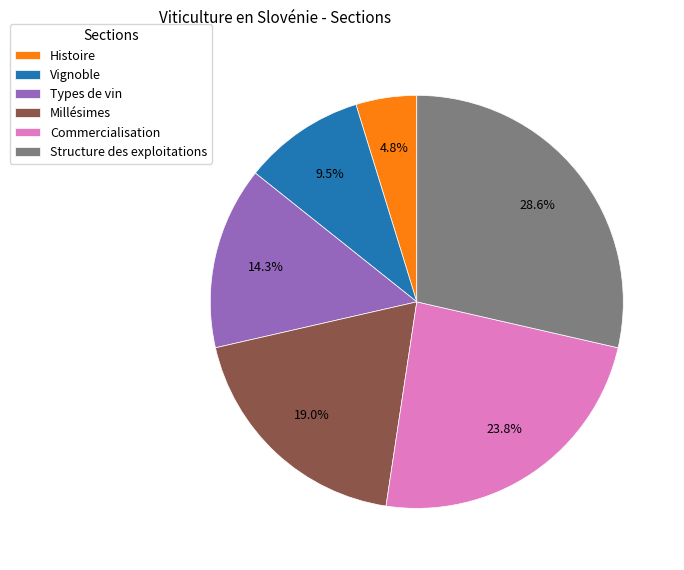

To the nearest percent, what percentage of the pie is Types de vin?

14%